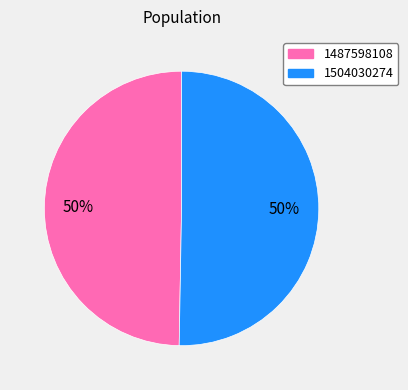

What is the smallest slice in the pie chart?

1487598108